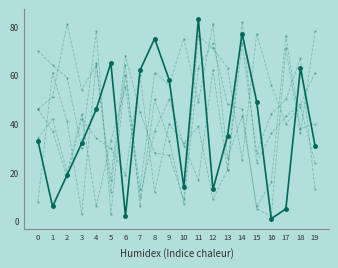

Reading left to right, transcribe all the data shown in this chart.

Cromossoma 0: 0=33	1=6	2=19	3=32	4=46	5=65	6=2	7=62	8=75	9=58	10=14	11=83	12=13	13=35	14=77	15=49	16=1	17=5	18=63	19=31
Cromossoma 1: 0=34	1=42	2=20	3=44	4=6	5=33	6=55	7=10	8=37	9=50	10=31	11=17	12=62	13=21	14=82	15=24	16=36	17=43	18=48	19=61
Cromossoma 2: 0=8	1=61	2=41	3=3	4=65	5=12	6=64	7=6	8=50	9=33	10=7	11=63	12=73	13=48	14=46	15=5	16=2	17=71	18=36	19=78
Cromossoma 3: 0=70	1=64	2=59	3=30	4=78	5=3	6=60	7=13	8=61	9=56	10=75	11=49	12=81	13=26	14=43	15=6	16=16	17=76	18=38	19=40
Cromossoma 4: 0=46	1=51	2=81	3=54	4=64	5=17	6=68	7=45	8=28	9=27	10=9	11=76	12=71	13=63	14=25	15=77	16=56	17=40	18=47	19=24
Cromossoma 5: 0=46	1=37	2=18	3=42	4=34	5=30	6=19	7=60	8=12	9=40	10=32	11=39	12=9	13=21	14=73	15=28	16=44	17=50	18=67	19=13